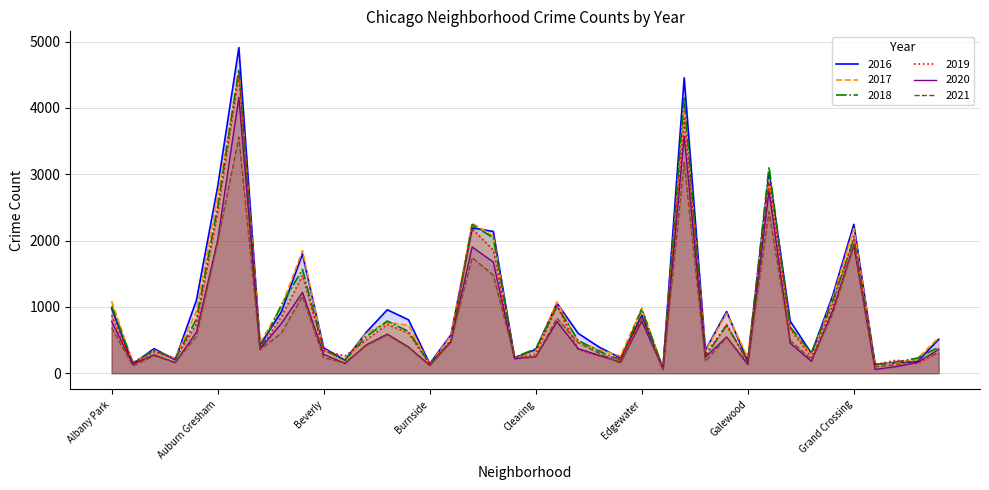

What is the label of the 14th point from the right?

Edison Park